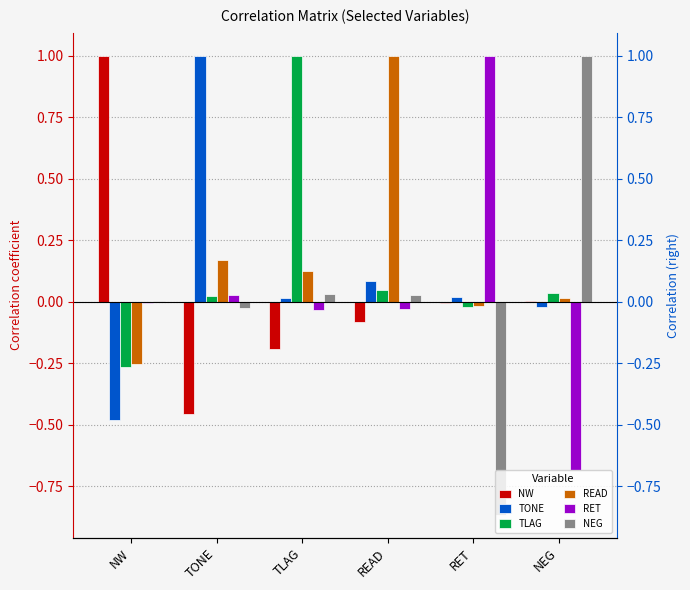

Which category has the highest value across all series?

NW